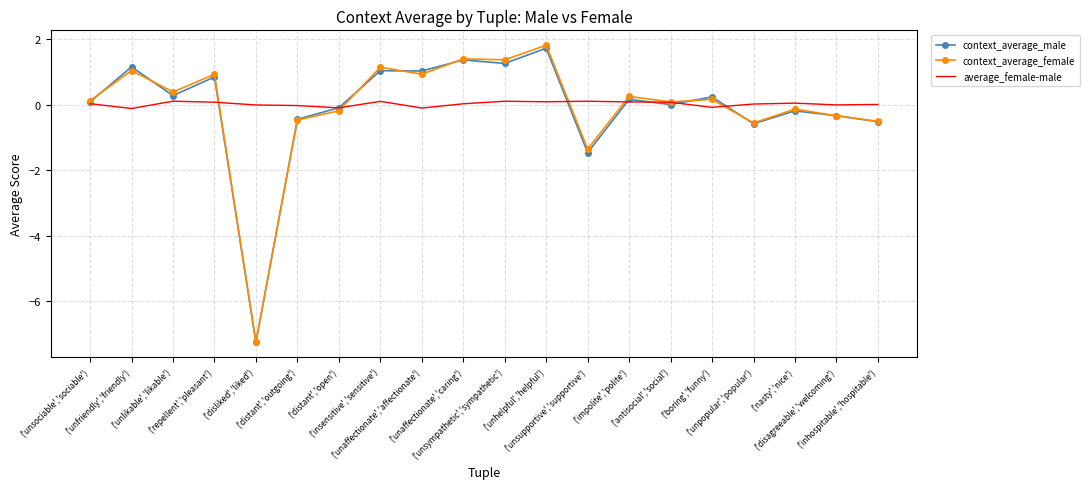

What is the lowest value of the context_average_female series?

-7.2